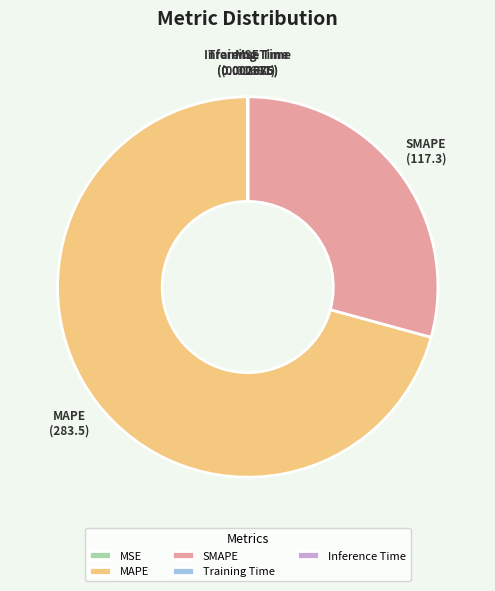

Is it true that SMAPE is 29% of the pie?

True